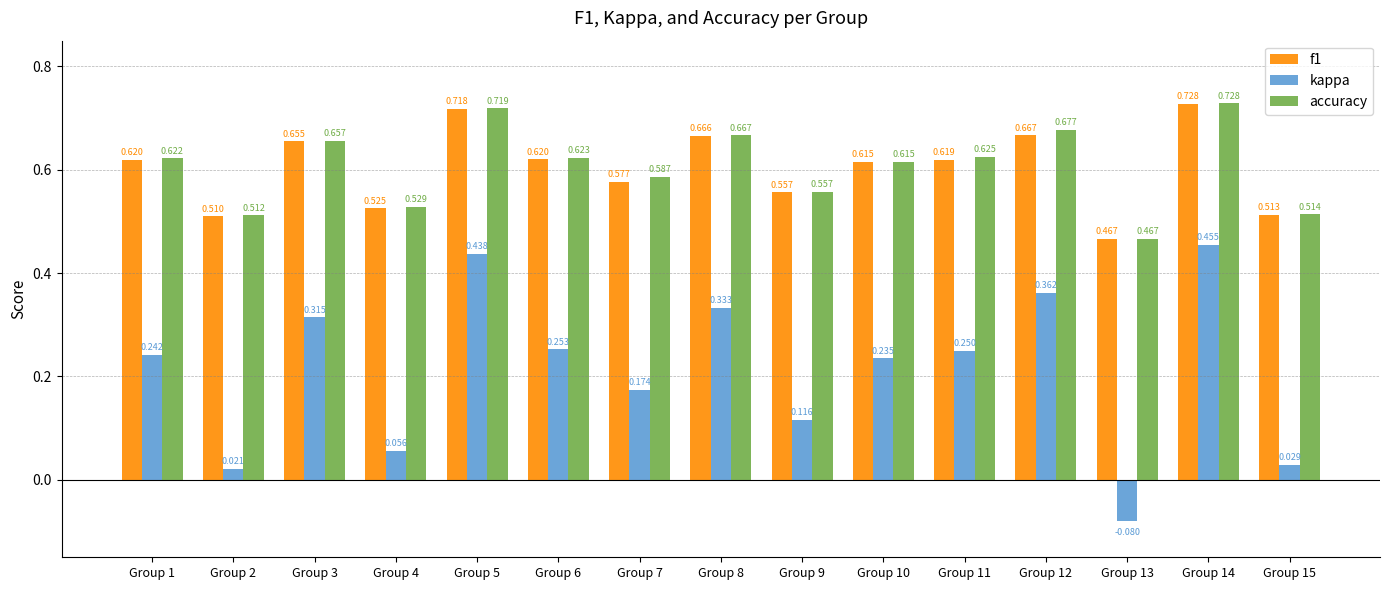

Count the accuracy values in the range 0 to 1.

15